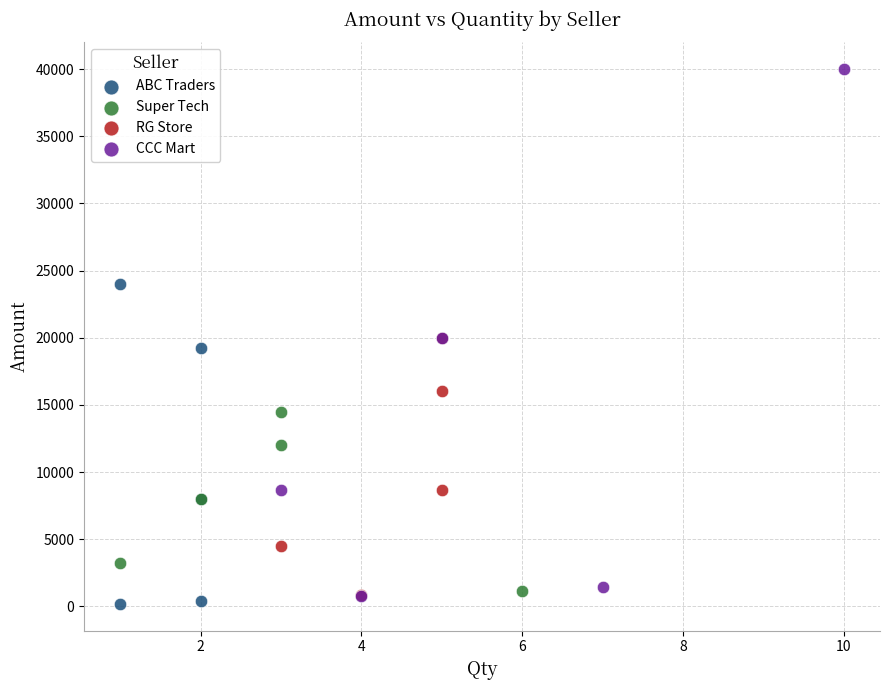

What are all the series names shown in the legend?

ABC Traders, Super Tech, RG Store, CCC Mart